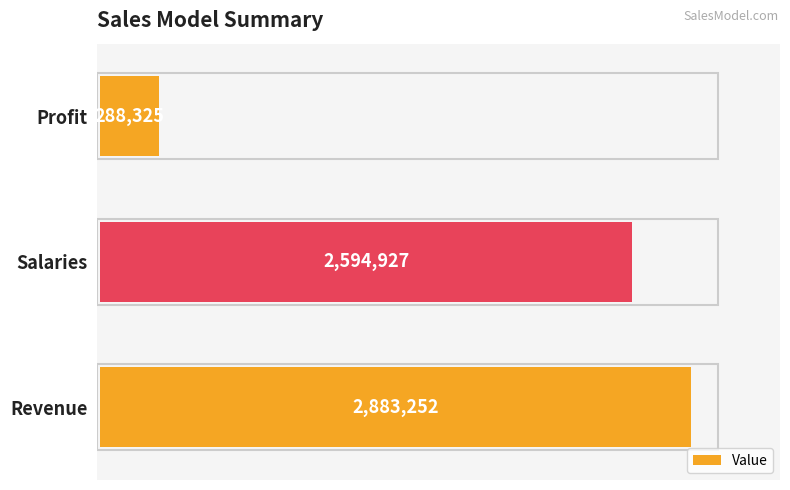

Which label corresponds to the smallest value in the chart?

Profit